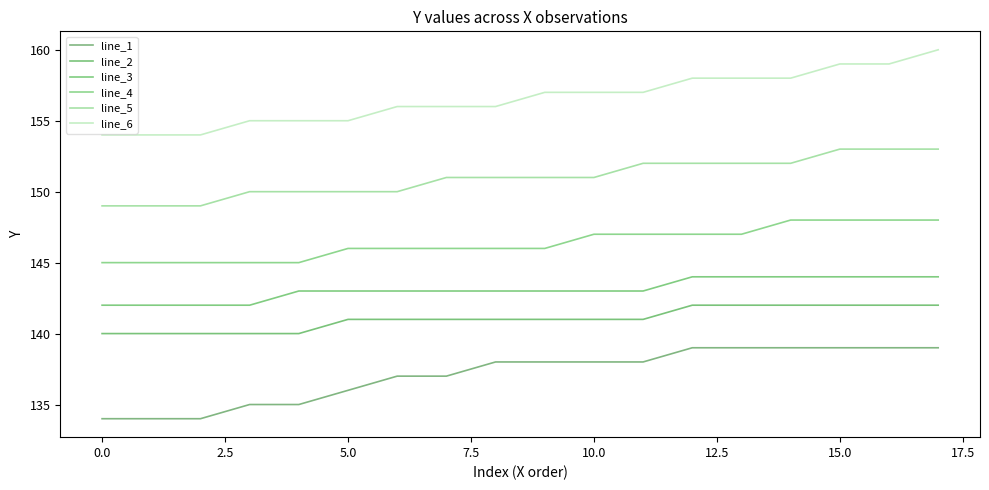

What is the maximum value for line_3?

144